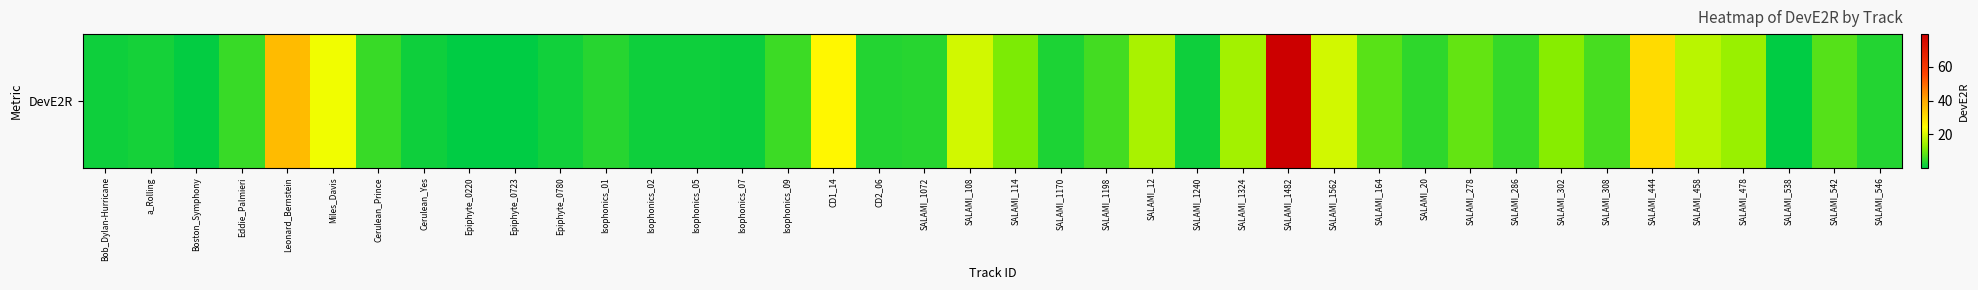

List the labels in order of value, largest first.

SALAMI_1482, Leonard_Bernstein, SALAMI_444, CD1_14, Miles_Davis, SALAMI_108, SALAMI_1562, SALAMI_458, SALAMI_12, SALAMI_1324, SALAMI_478, SALAMI_302, SALAMI_114, SALAMI_278, SALAMI_164, SALAMI_542, SALAMI_308, SALAMI_1198, Isophonics_09, Cerulean_Prince, Eddie_Palmieri, SALAMI_286, SALAMI_20, Isophonics_01, SALAMI_1072, SALAMI_546, CD2_06, SALAMI_1170, a_Rolling, Epiphyte_0780, SALAMI_1240, Cerulean_Yes, Bob_Dylan-Hurricane, Isophonics_02, Isophonics_05, Isophonics_07, Boston_Symphony, SALAMI_538, Epiphyte_0220, Epiphyte_0723